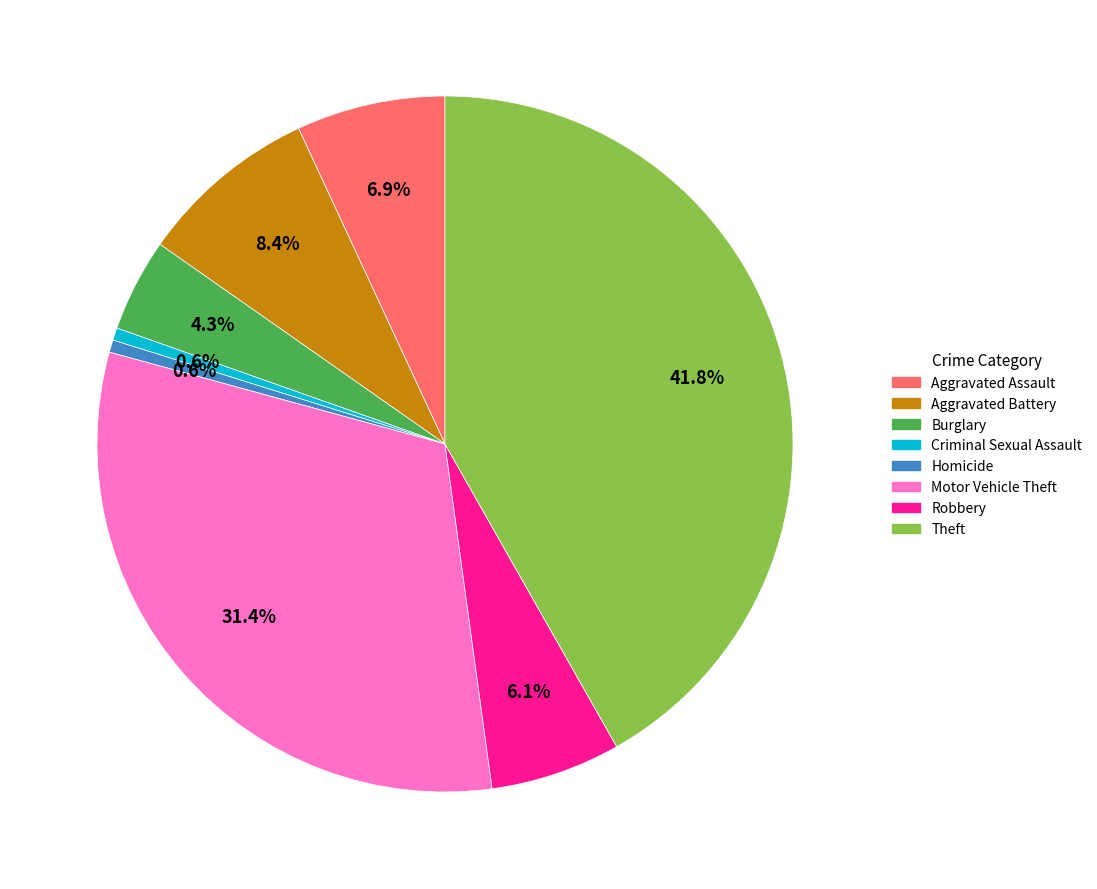

Does any single category account for the majority?

No